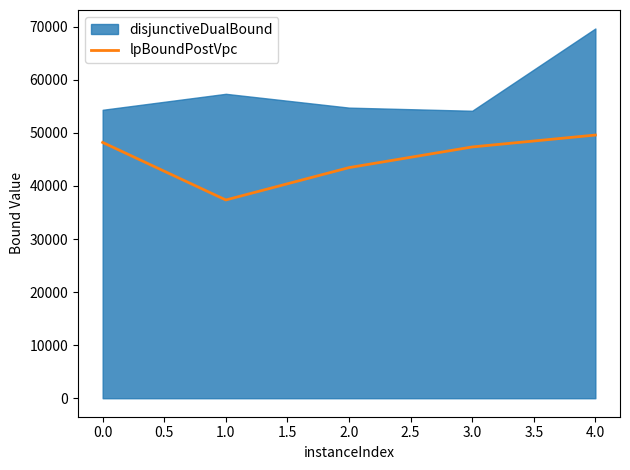

What is the difference between the maximum and minimum values?

12230.3